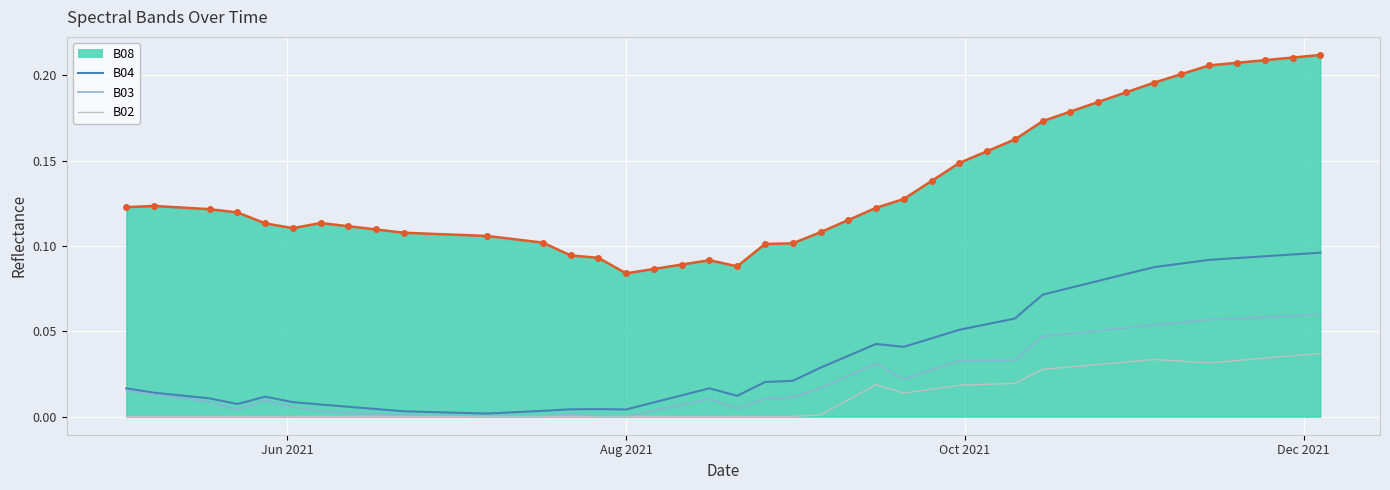

True or false: B03 and B08 cross at least once.

False